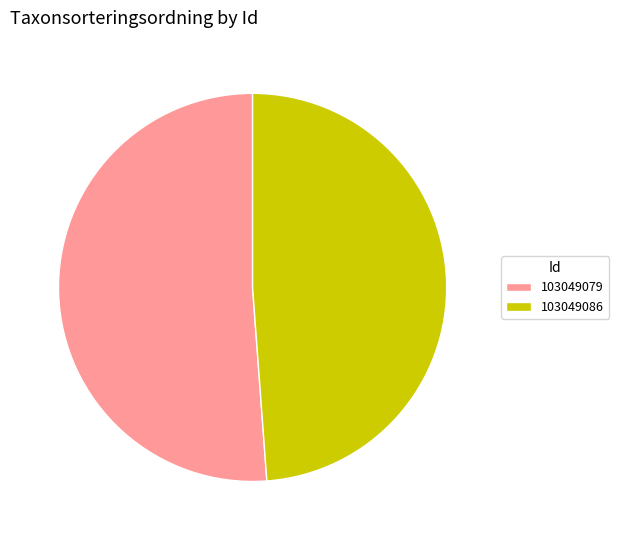

Which category accounts for the majority?

103049079